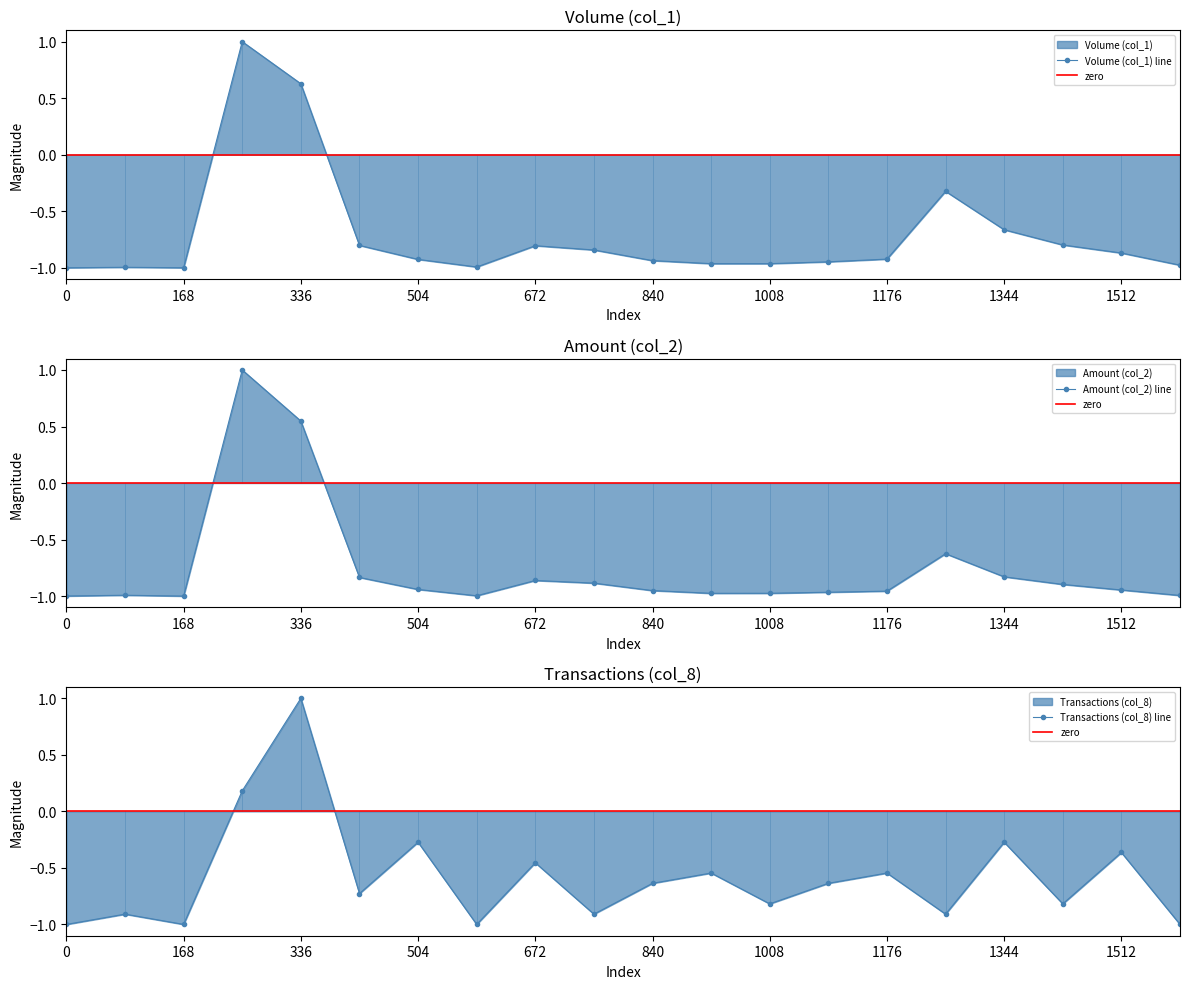

True or false: Volume (col_1) line has more than 0 interior local peaks.

True